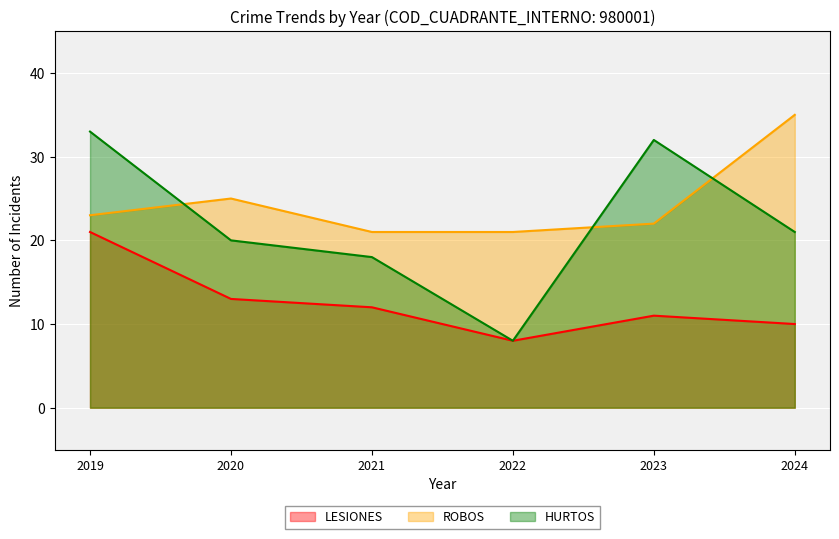

List the series in order of their peak value, lowest first.

LESIONES, HURTOS, ROBOS